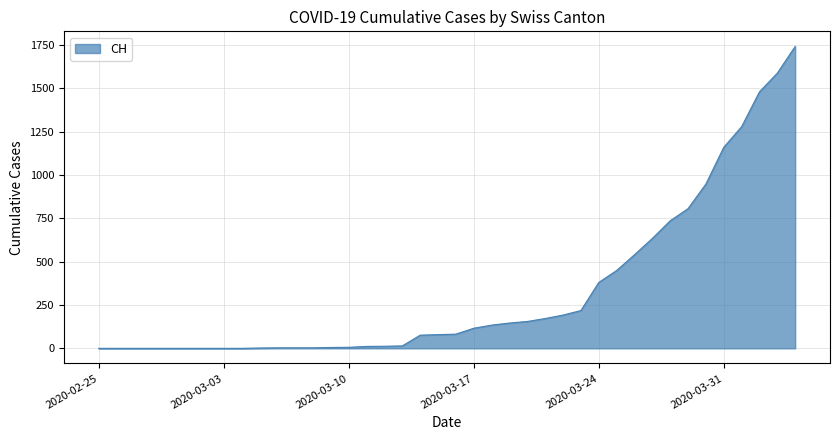

What is the maximum value shown in the chart?

1742